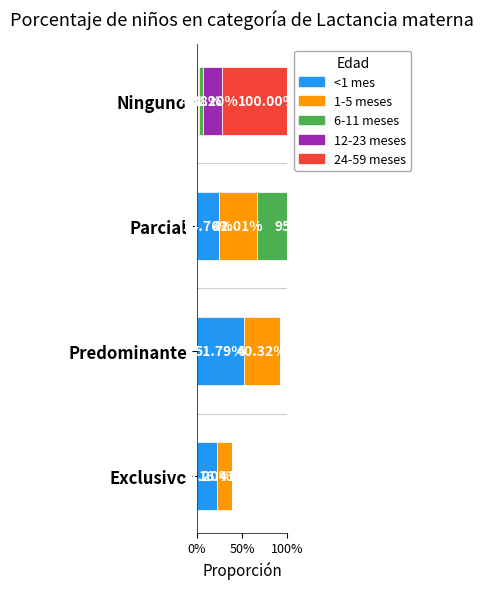

What is the maximum value for 1-5 meses?

0.4